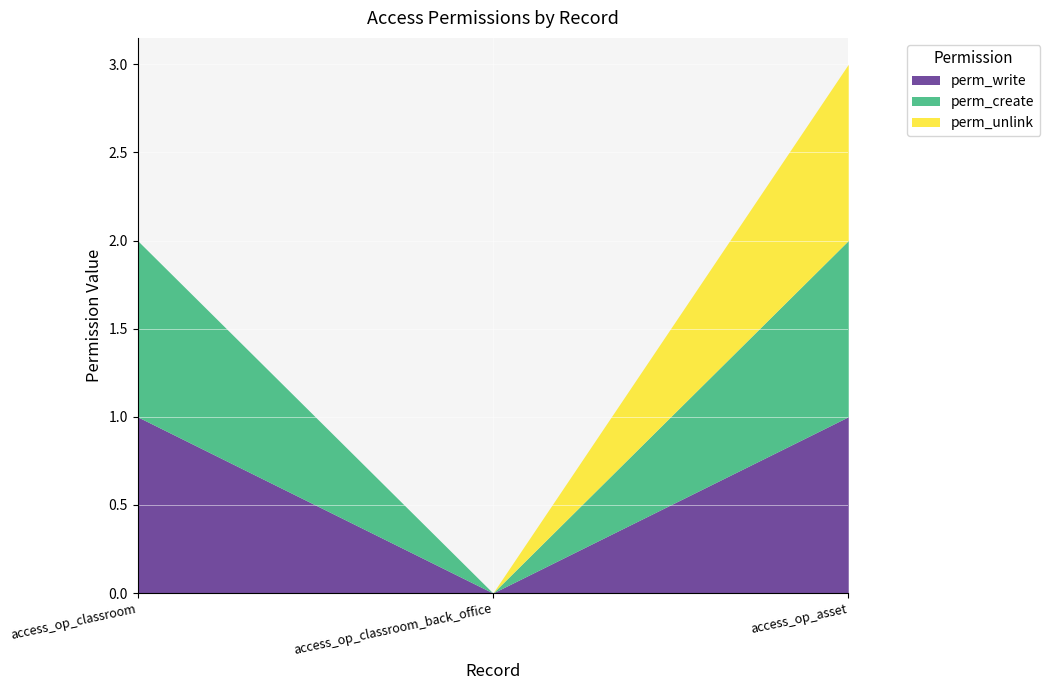

What are all the series names shown in the legend?

perm_write, perm_create, perm_unlink